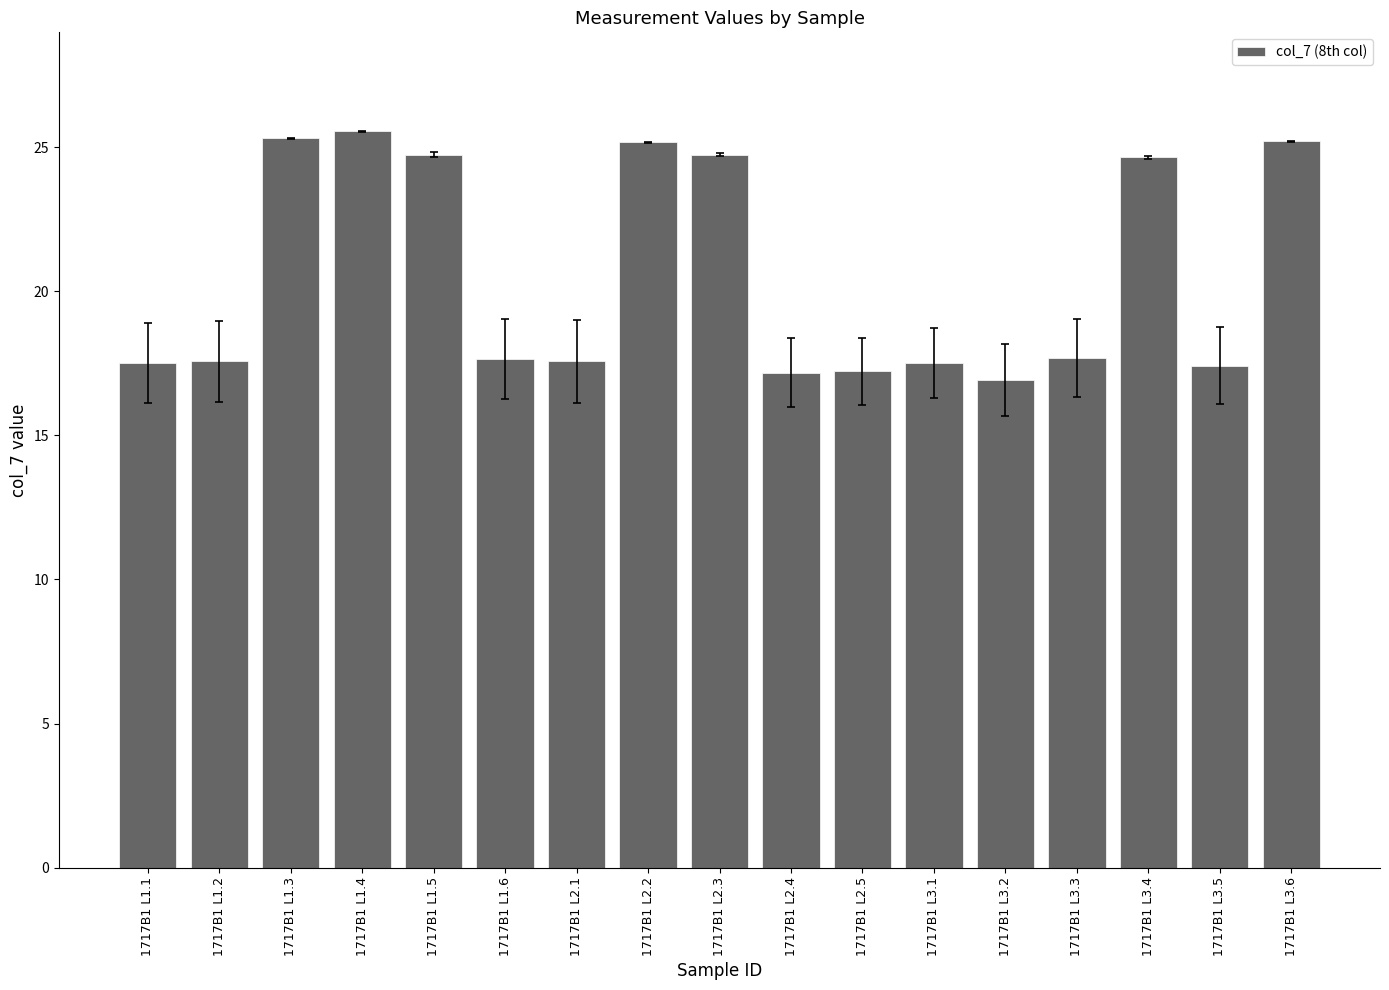

Count the number of values greater than 17.

16